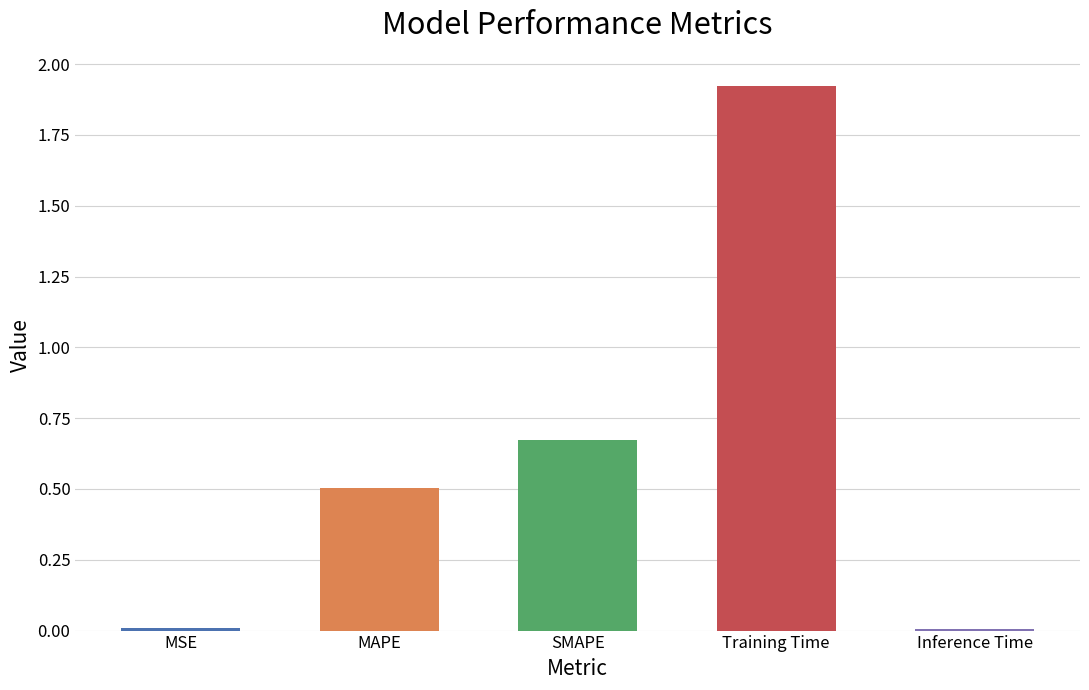

Are the bars grouped side by side (vs. stacked)?

No